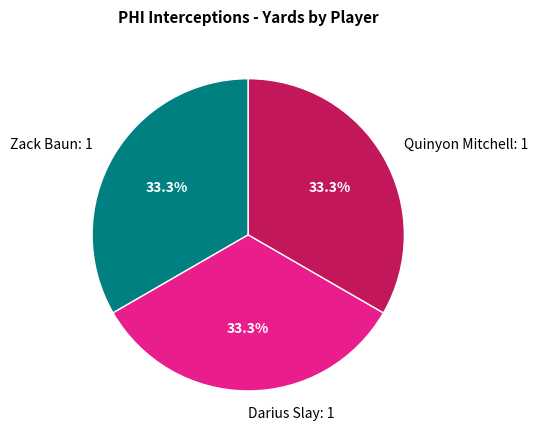

Does Darius Slay: 1 represent more than half of the total?

No